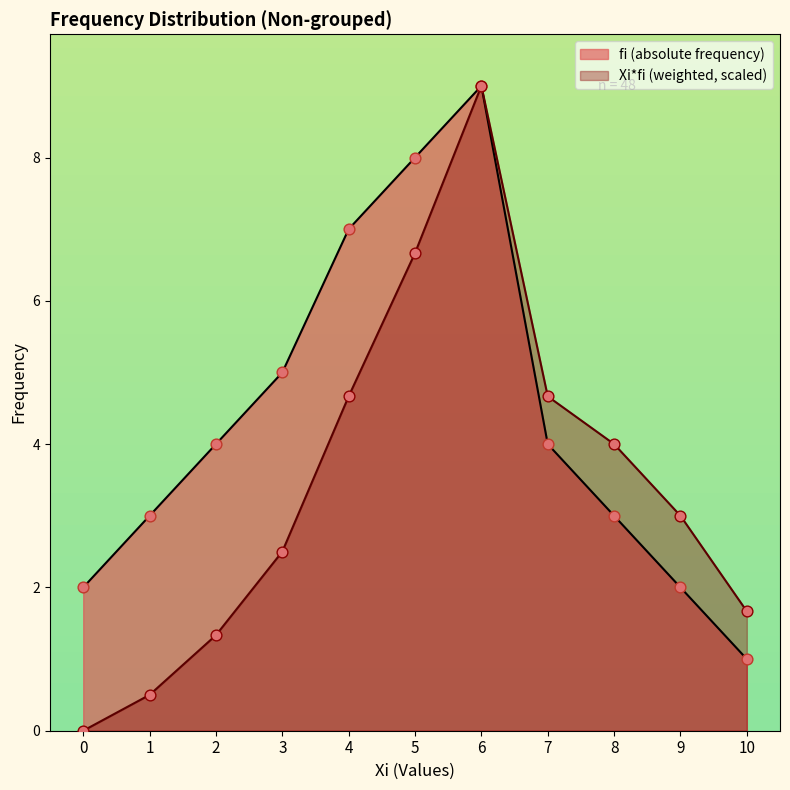

Is the value of Xi*fi (weighted) at 6 greater than the value of fi (absolute frequency) at 7?

Yes